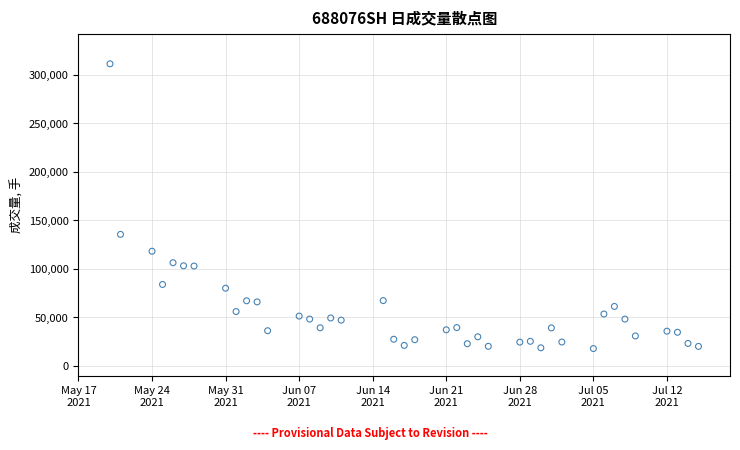

What is the range of X values (max minus min)?

56